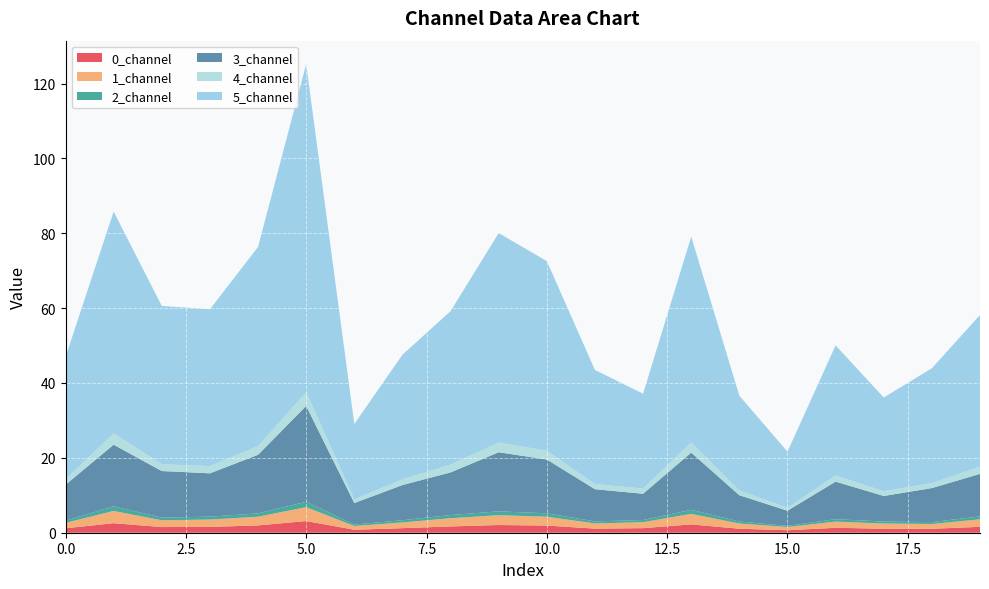

Reading left to right, what are all the values shown in this chart?

0_channel: 0=1.2	1=2.5	2=1.5	3=1.6	4=2.0	5=3.1	6=0.8	7=1.2	8=1.7	9=2.1	10=1.9	11=1.1	12=1.2	13=2.2	14=1.1	15=0.7	16=1.3	17=1.1	18=1.1	19=1.6
1_channel: 0=1.4	1=3.3	2=1.8	3=2.0	4=2.3	5=3.7	6=1.0	7=1.5	8=2.2	9=2.6	10=2.4	11=1.4	12=1.6	13=2.8	14=1.4	15=0.9	16=1.7	17=1.4	18=1.3	19=2.0
2_channel: 0=0.6	1=1.2	2=0.7	3=0.8	4=0.9	5=1.4	6=0.4	7=0.6	8=0.8	9=1.0	10=0.9	11=0.5	12=0.6	13=1.1	14=0.5	15=0.3	16=0.6	17=0.5	18=0.5	19=0.8
3_channel: 0=9.6	1=16.5	2=12.4	3=11.6	4=15.6	5=25.6	6=5.7	7=9.4	8=11.4	9=15.8	10=14.4	11=8.6	12=7.0	13=15.3	14=7.0	15=4.0	16=10.0	17=6.8	18=9.1	19=11.3
4_channel: 0=1.4	1=3.0	2=1.8	3=1.9	4=2.3	5=3.7	6=1.0	7=1.5	8=2.1	9=2.6	10=2.3	11=1.4	12=1.4	13=2.7	14=1.3	15=0.8	16=1.6	17=1.3	18=1.3	19=1.9
5_channel: 0=32.7	1=59.2	2=42.3	3=41.9	4=53.2	5=87.6	6=20.1	7=33.3	8=41.0	9=56.0	10=50.7	11=30.5	12=25.3	13=55.0	14=25.3	15=15.0	16=34.8	17=25.0	18=30.7	19=40.5